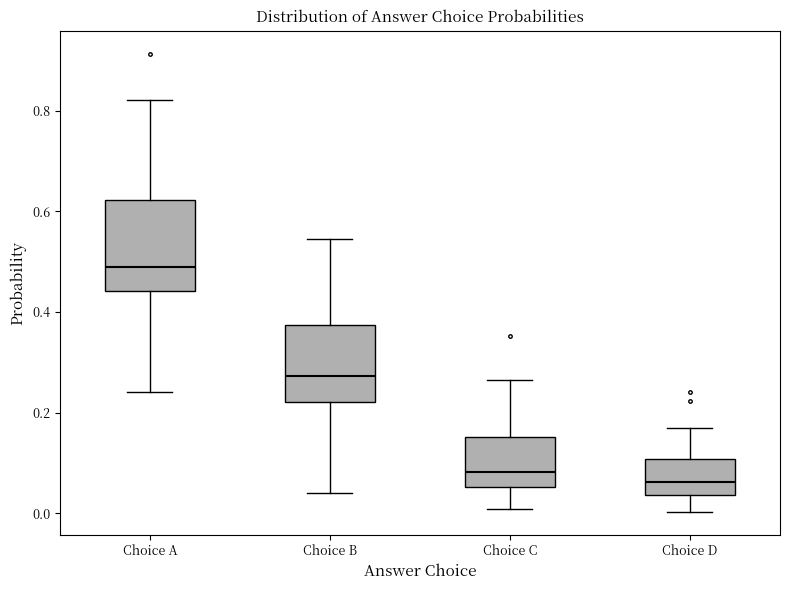

Where is the upper edge of the box for Choice C on the y-axis? The values are not printed on the chart, so give them approximately, as read against the axis.

0.16